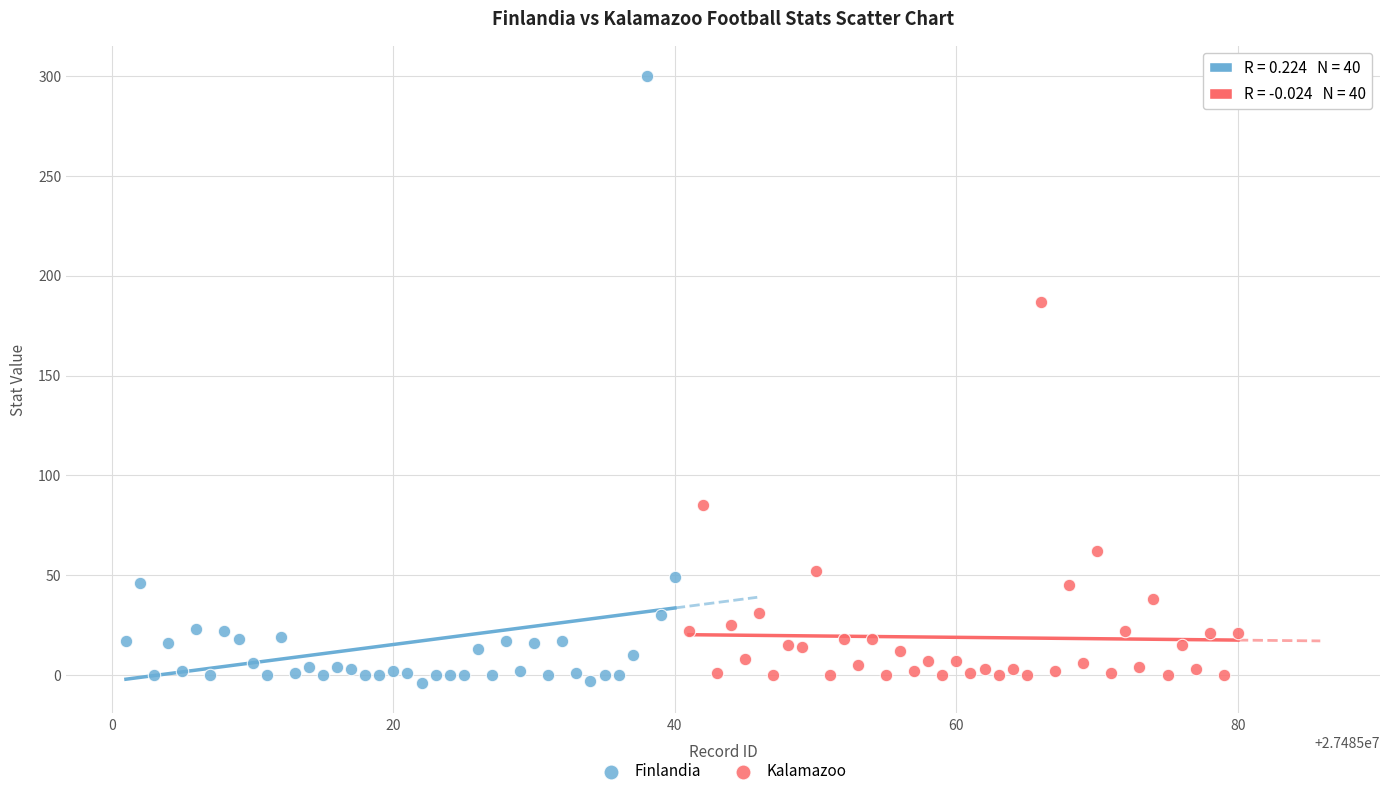

What are all the series names shown in the legend?

Finlandia, Kalamazoo